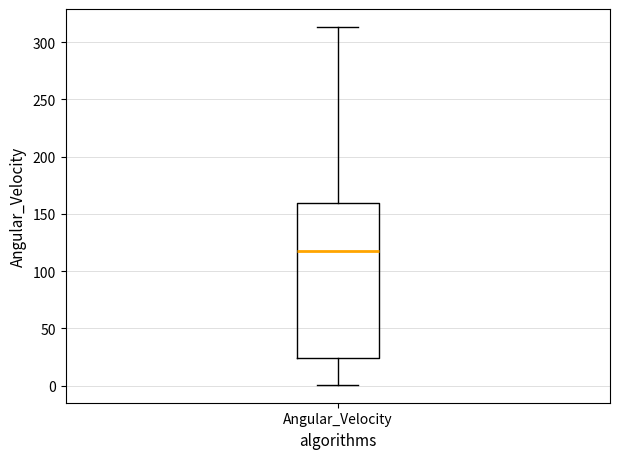

Read this box plot against the y-axis: the position of the median line, the range covered by the box, and the ends of both whiskers. The values are not printed on the chart, so give them approximately, as read against the axis.

median 115, box 25 to 160, whiskers 0 to 315